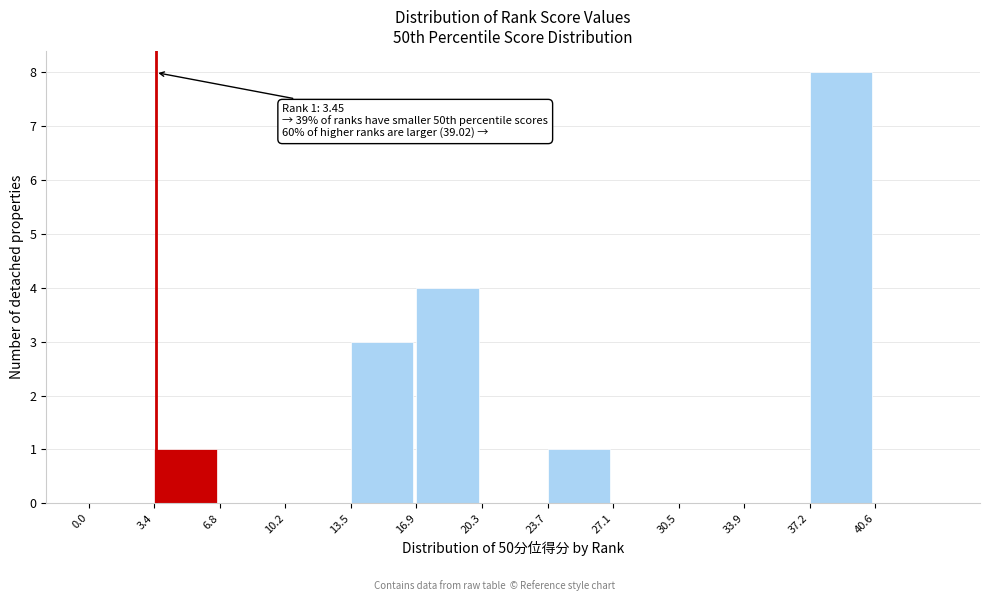

Over which range of the x-axis is the bar tallest?

37.0 to 40.5